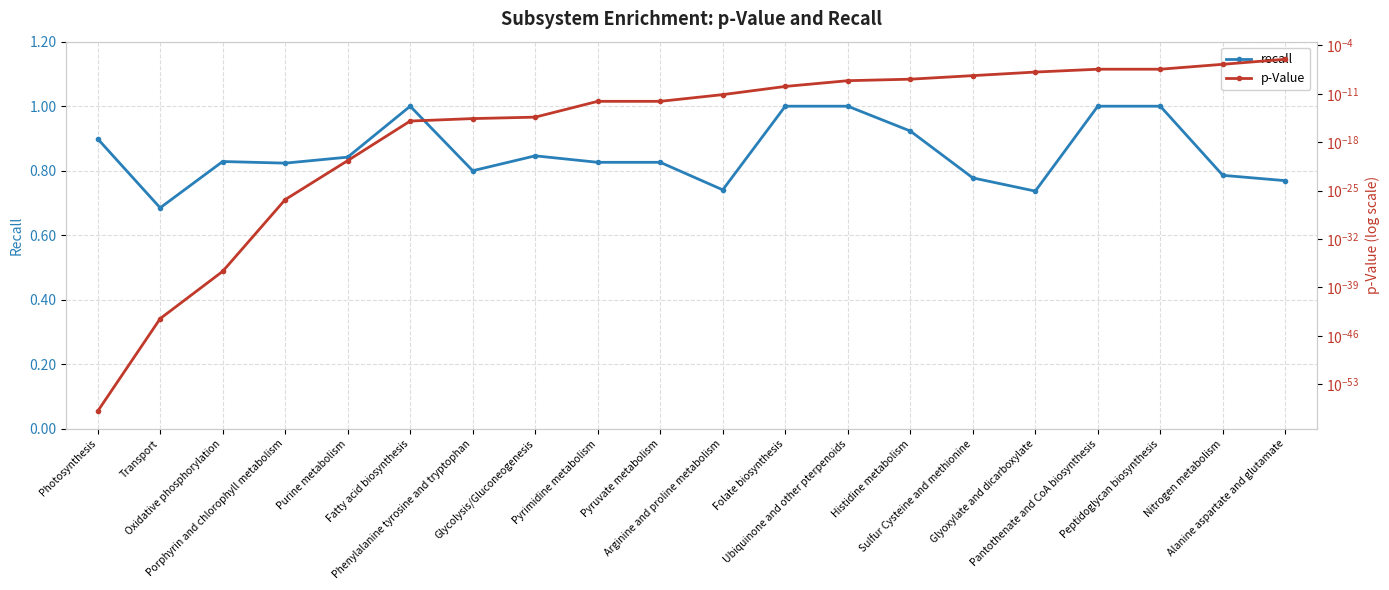

The value of recall at Histidine metabolism is 1.4. True or false?

False